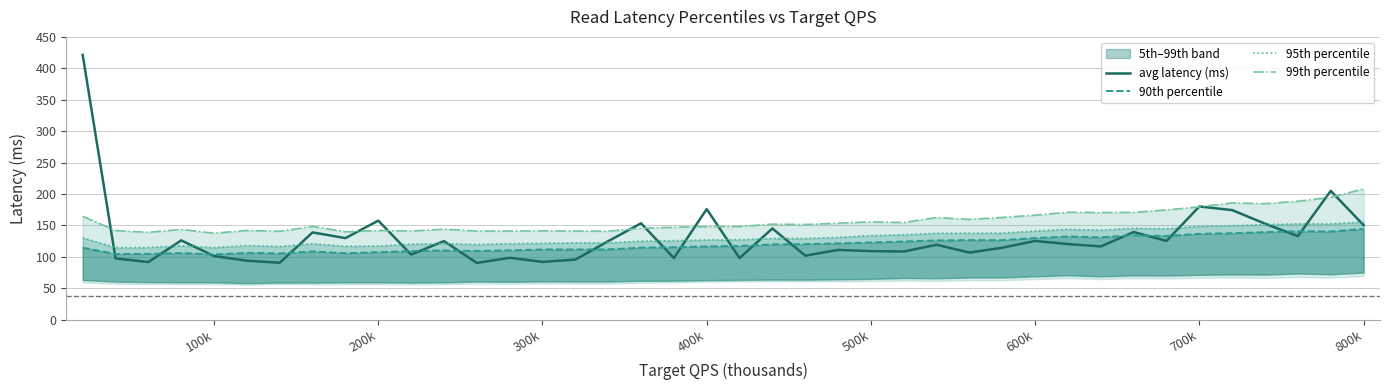

What is the minimum value for avg latency (ms)?

90.1